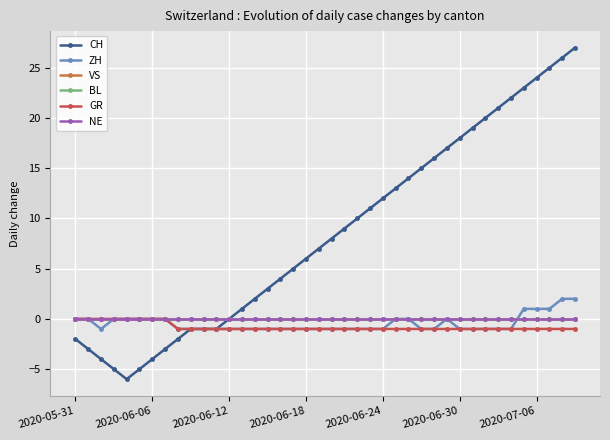

Reading left to right, transcribe all the data shown in this chart.

CH: -2	-3	-4	-5	-6	-5	-4	-3	-2	-1	-1	-1	0	1	2	3	4	5	6	7	8	9	10	11	12	13	14	15	16	17	18	19	20	21	22	23	24	25	26	27
ZH: 0	0	-1	0	0	0	0	0	-1	-1	-1	-1	-1	-1	-1	-1	-1	-1	-1	-1	-1	-1	-1	-1	-1	0	0	-1	-1	0	-1	-1	-1	-1	-1	1	1	1	2	2
VS: 0	0	0	0	0	0	0	0	0	0	0	0	0	0	0	0	0	0	0	0	0	0	0	0	0	0	0	0	0	0	0	0	0	0	0	0	0	0	0	0
BL: 0	0	0	0	0	0	0	0	0	0	0	0	0	0	0	0	0	0	0	0	0	0	0	0	0	0	0	0	0	0	0	0	0	0	0	0	0	0	0	0
GR: 0	0	0	0	0	0	0	0	-1	-1	-1	-1	-1	-1	-1	-1	-1	-1	-1	-1	-1	-1	-1	-1	-1	-1	-1	-1	-1	-1	-1	-1	-1	-1	-1	-1	-1	-1	-1	-1
NE: 0	0	0	0	0	0	0	0	0	0	0	0	0	0	0	0	0	0	0	0	0	0	0	0	0	0	0	0	0	0	0	0	0	0	0	0	0	0	0	0